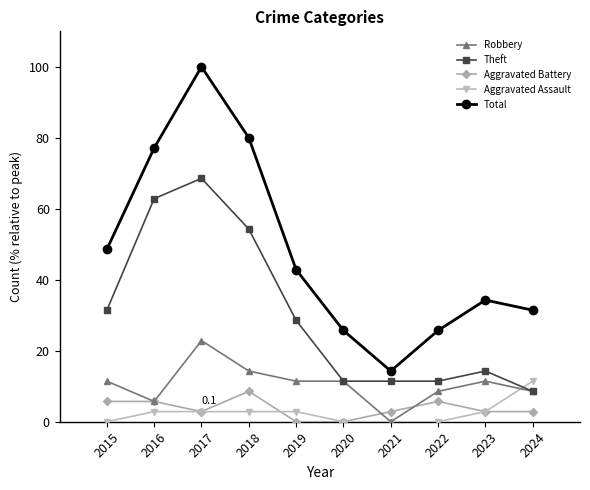

True or false: Aggravated Battery and Theft intersect in this chart.

False